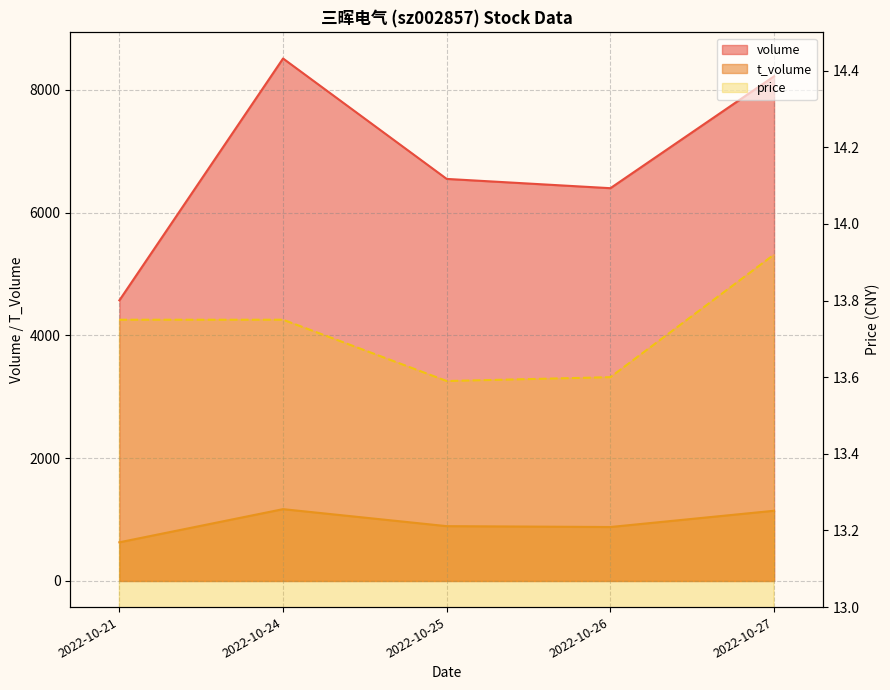

The value of volume at 2022-10-25 is 3176.3. True or false?

False